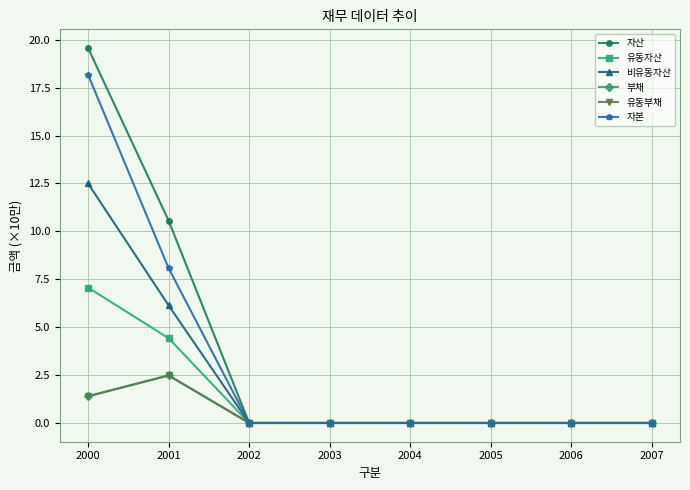

True or false: 자산 and 유동자산 cross at least once.

False